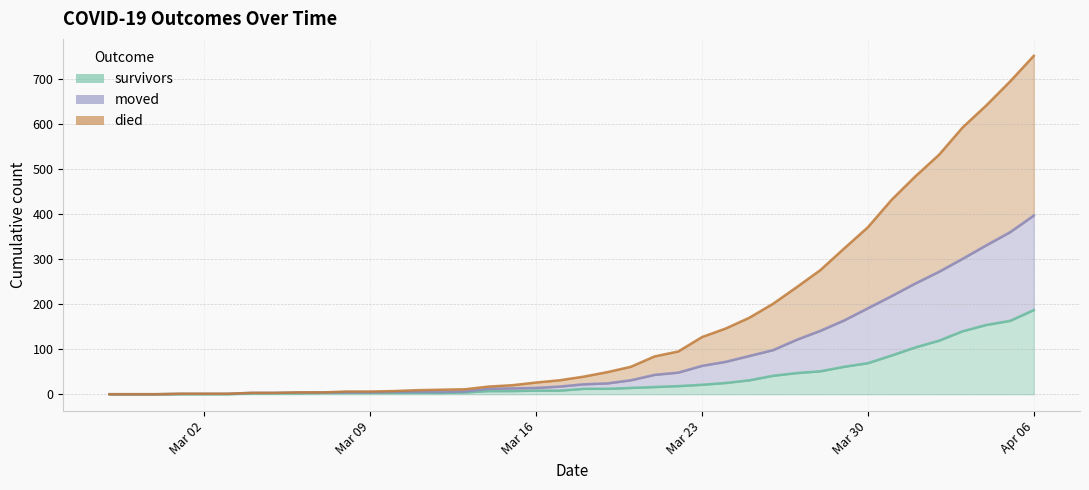

True or false: moved has a value of 8 at 2020-03-18.

False